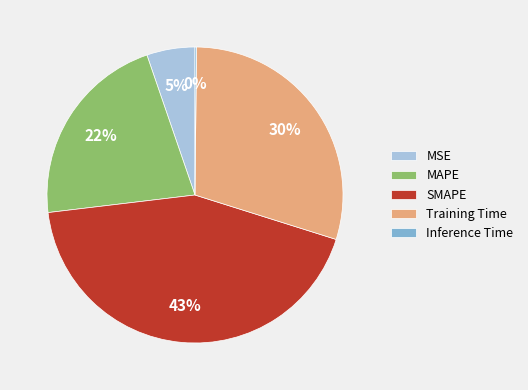

What percentage is the SMAPE slice, to the nearest percent?

43%